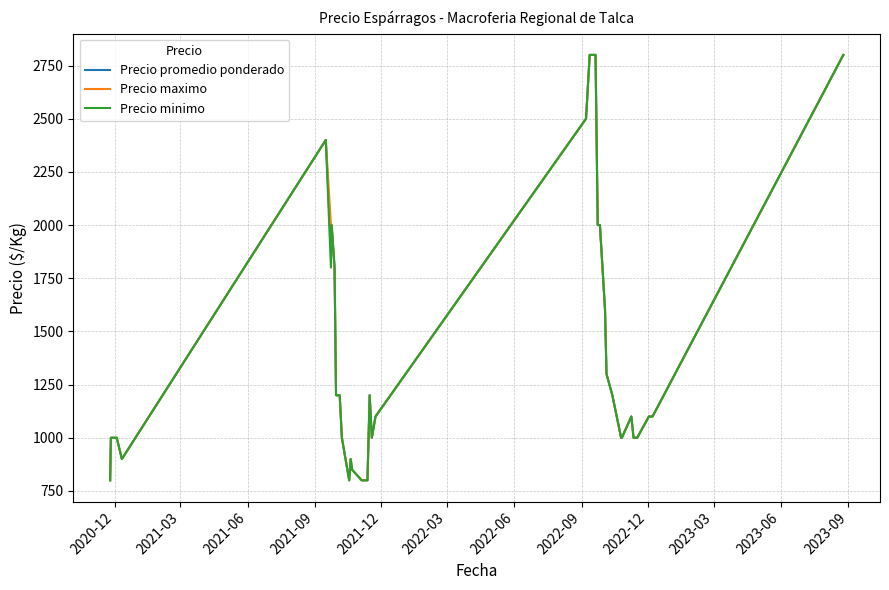

What is the maximum value for Precio minimo?

2800